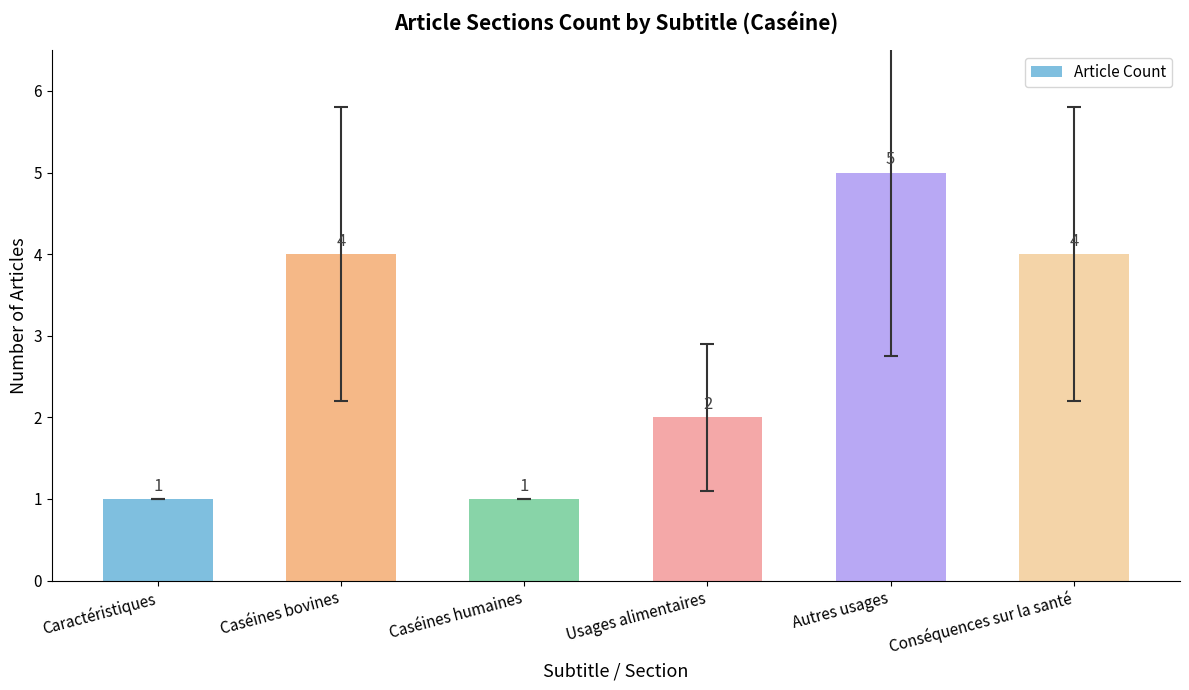

What position from the right is Usages alimentaires?

3